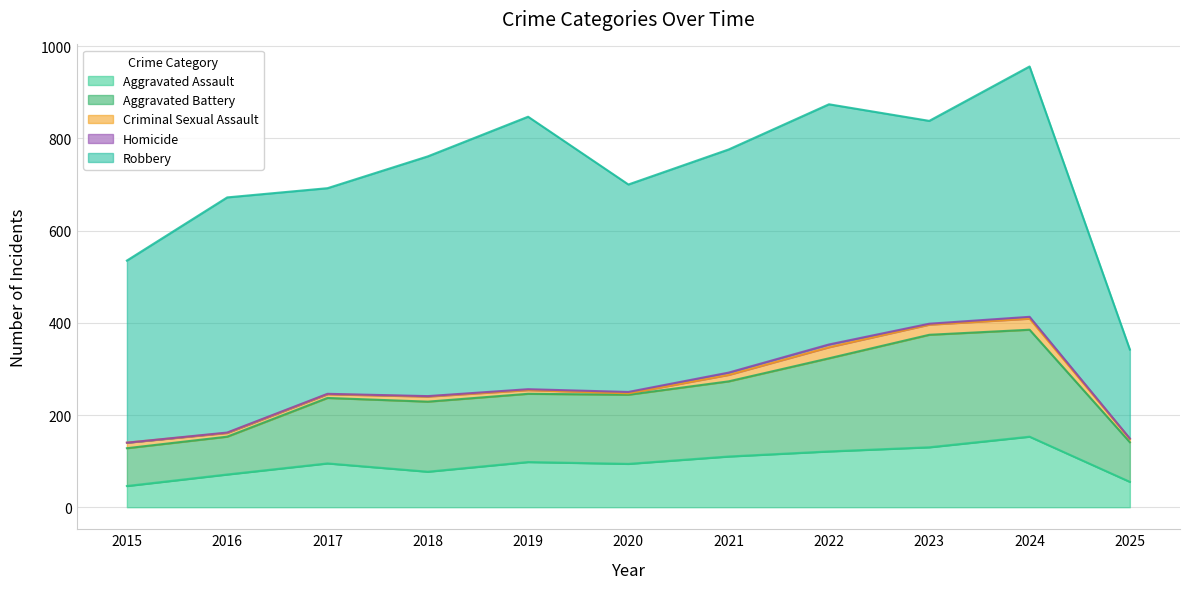

What are all the series names shown in the legend?

Aggravated Assault, Aggravated Battery, Criminal Sexual Assault, Homicide, Robbery